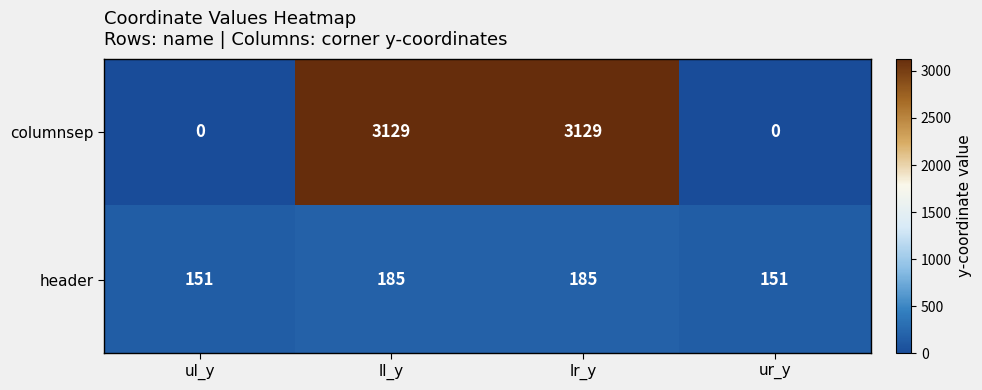

What is the difference between the maximum and minimum values in the header series?

34